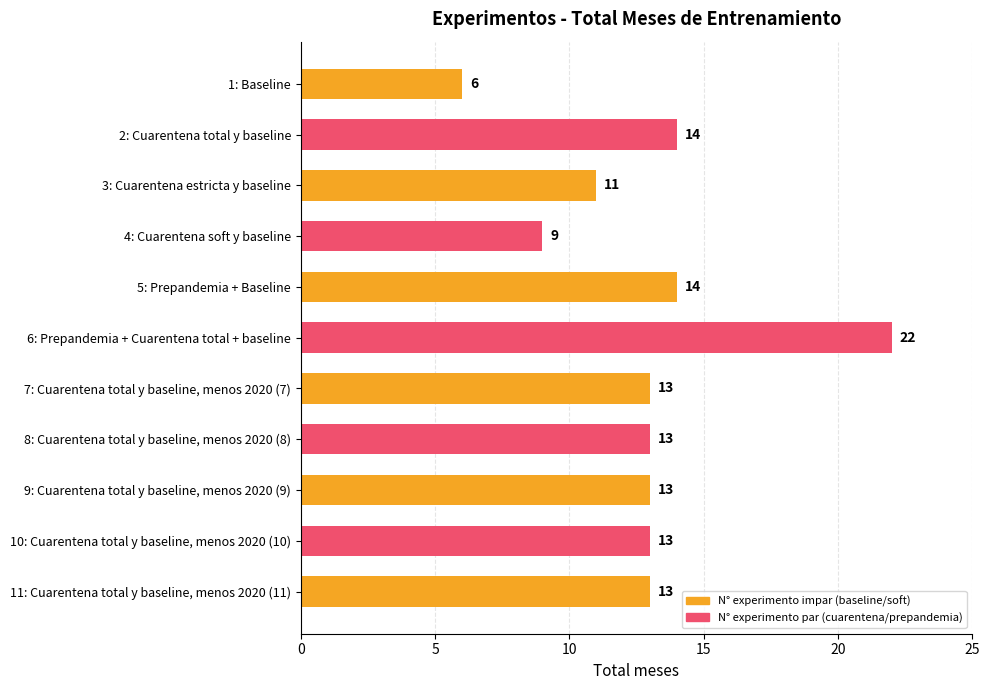

Reading top to bottom, what are all the values shown in this chart?

6	14	11	9	14	22	13	13	13	13	13